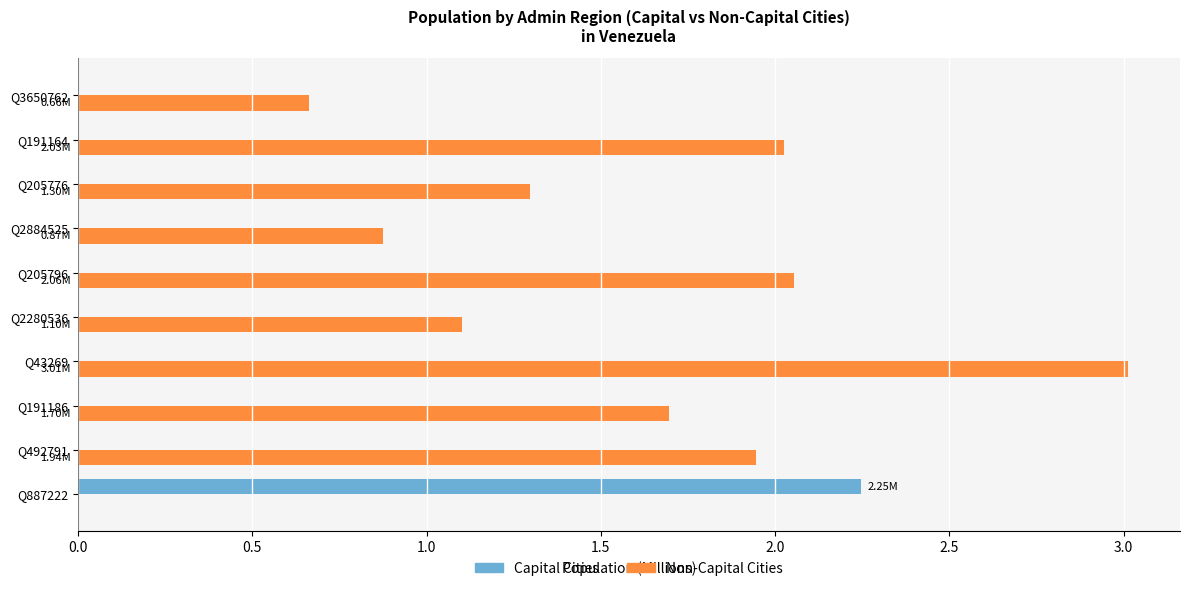

Between Q492791 and Q205776, which series saw the biggest shift?

Non-Capital Cities